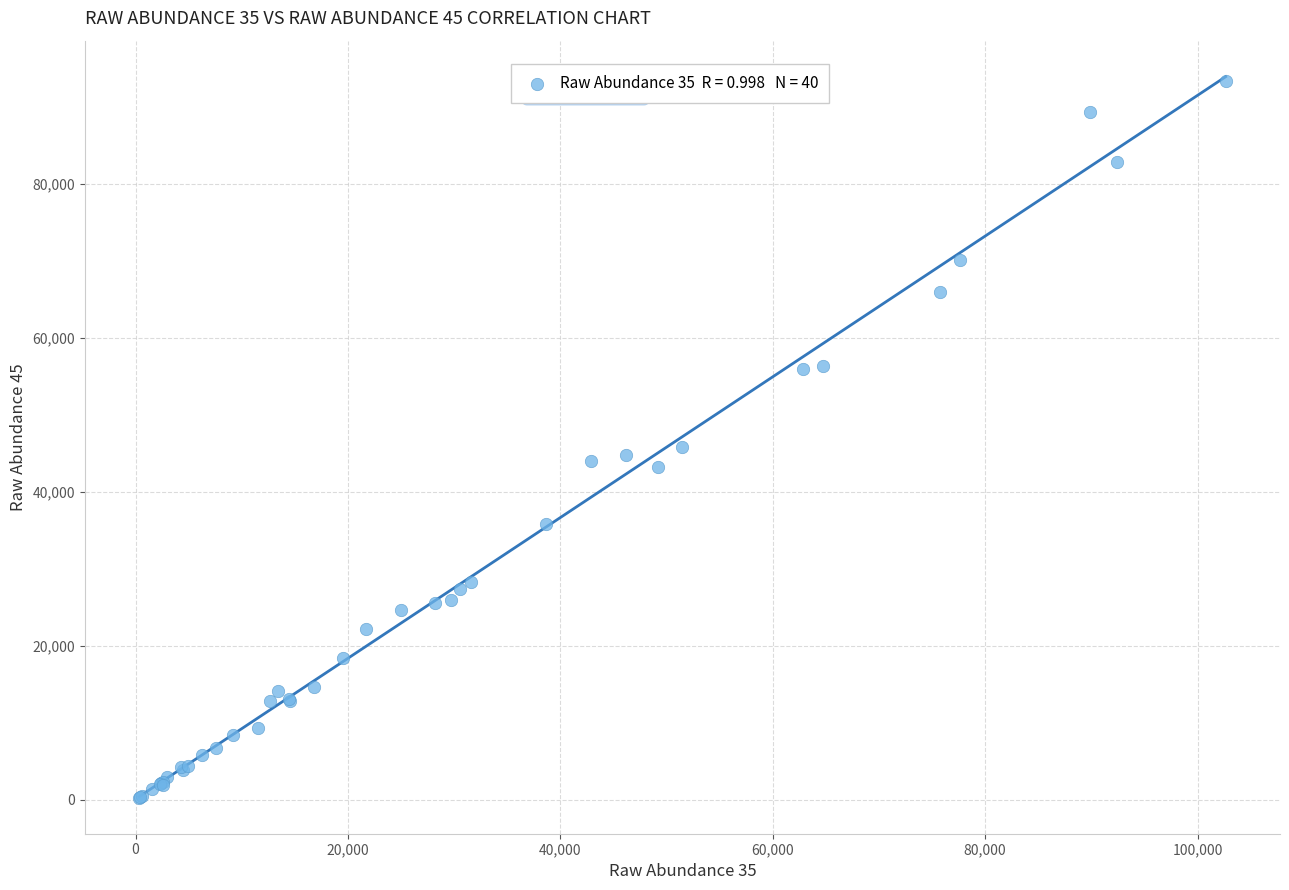

What Y value in the scatter plot is closest to 46870?

45836.8